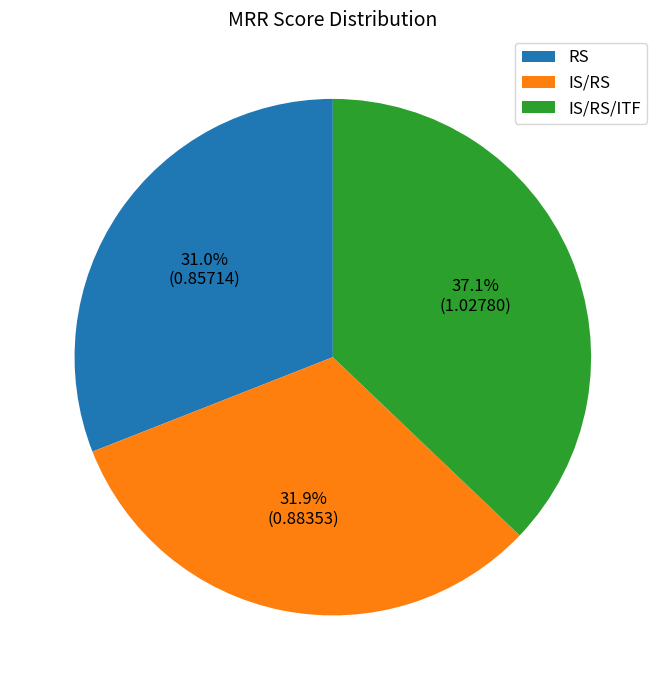

What is the largest slice in the pie chart?

IS/RS/ITF